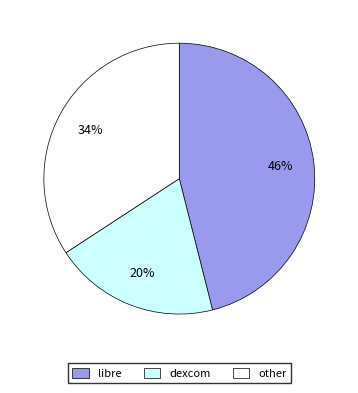

What is the largest slice in the pie chart?

libre